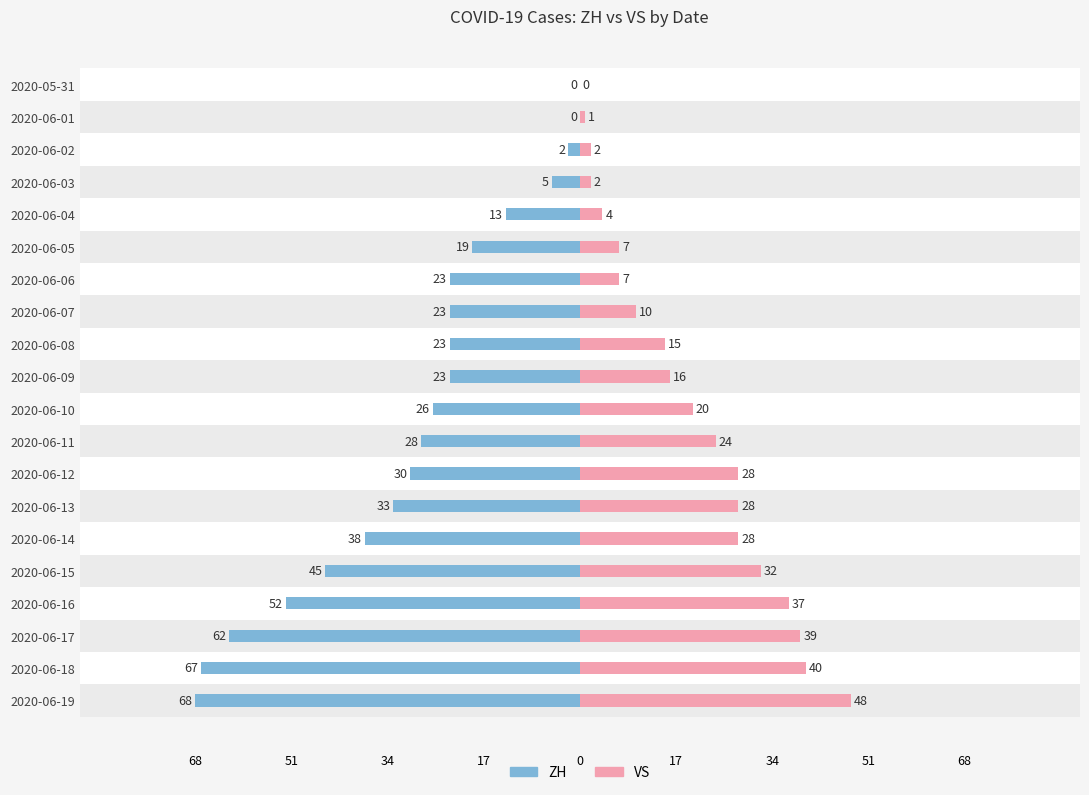

The VS series shows 3 at 2020-06-02. True or false?

False